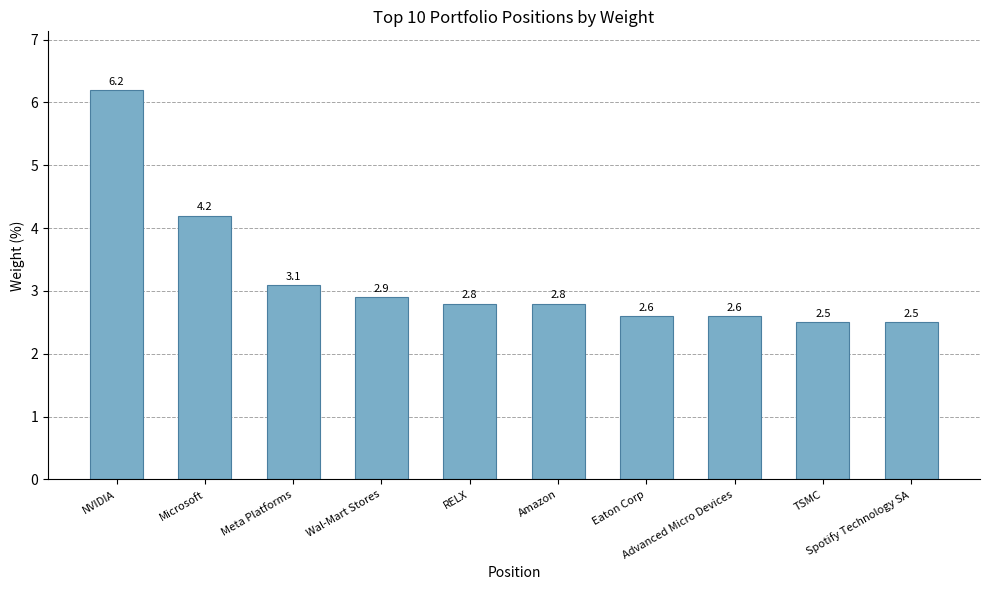

What is the minimum value shown in the chart?

2.5